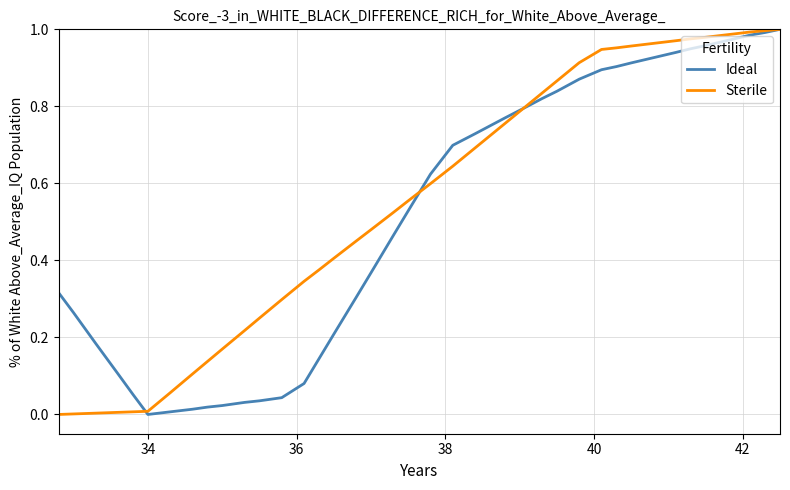

Which series has the largest total across all categories?

Sterile